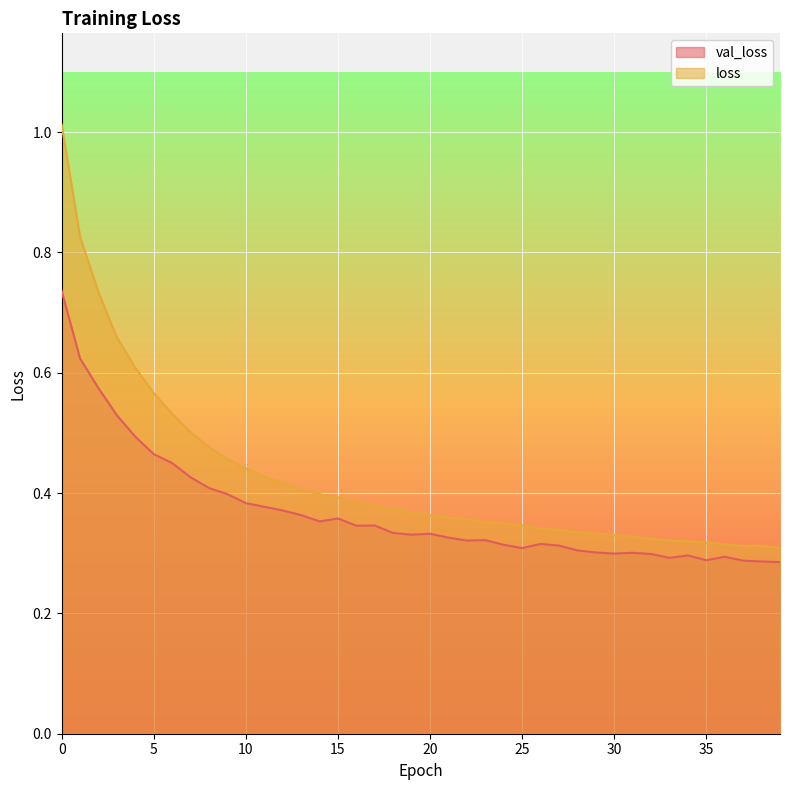

True or false: loss and val_loss cross at least once.

False